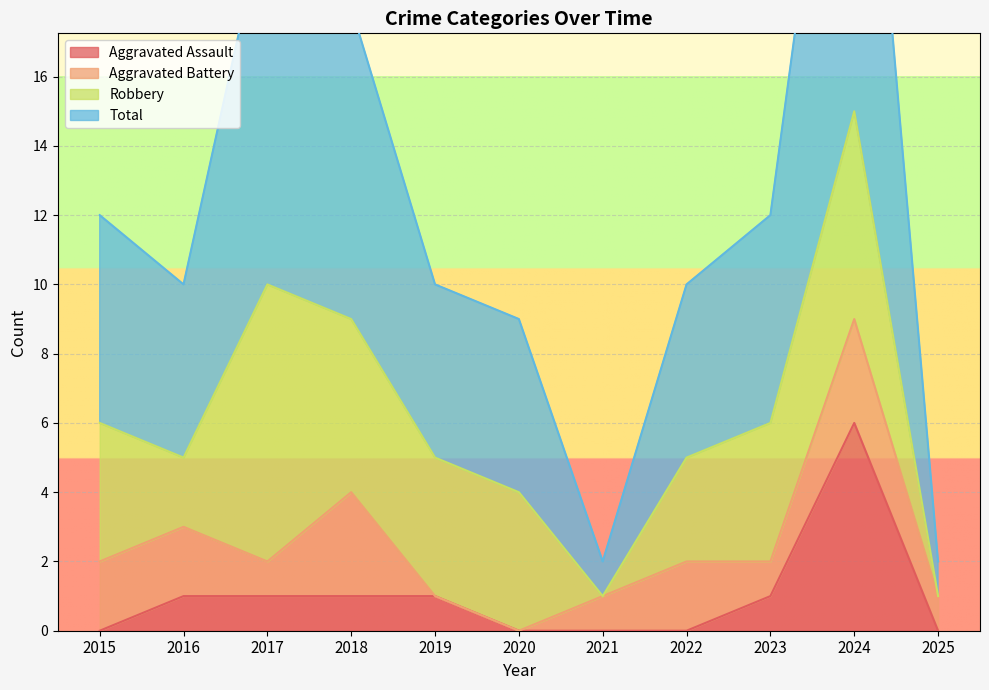

The Aggravated Assault series shows -2 at 2015. True or false?

False